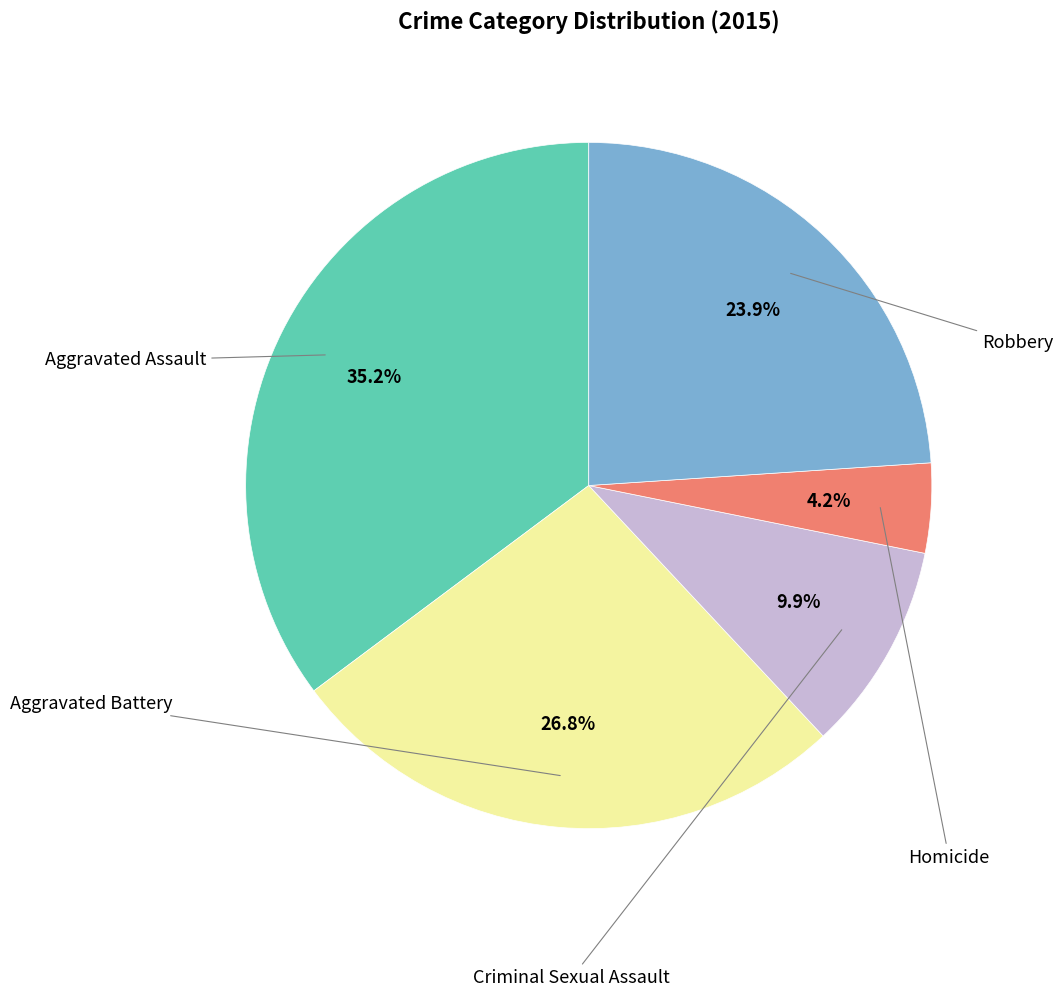

Is there any slice that represents more than half of the pie?

No